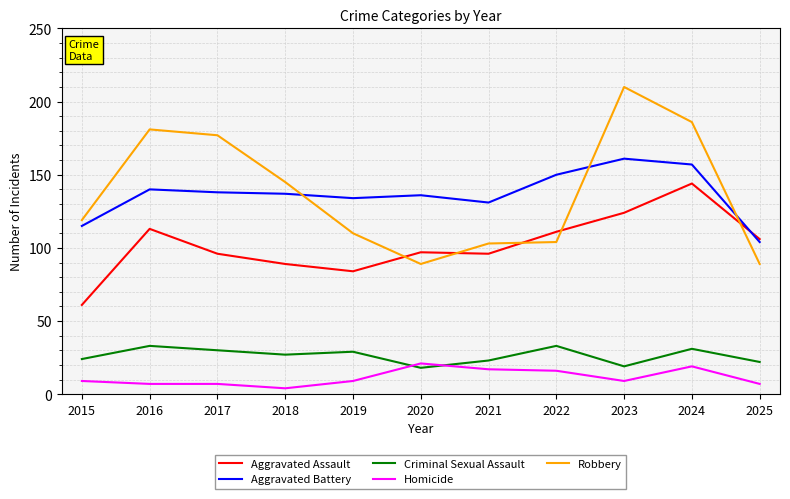

How many distinct data groups are displayed?

5